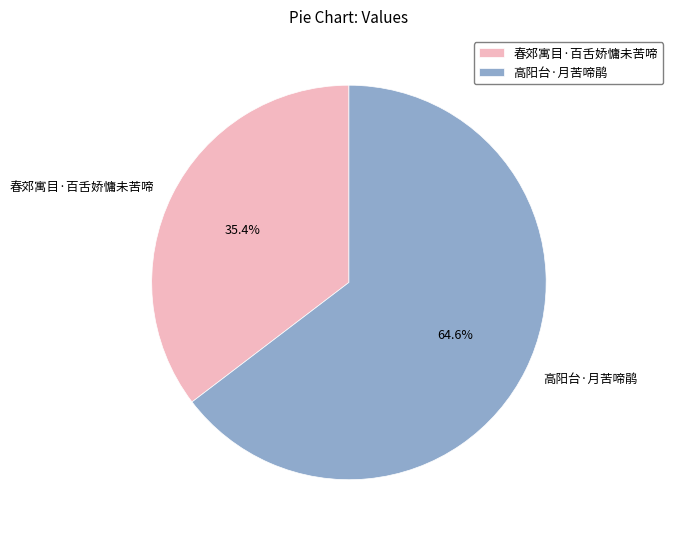

Between 春郊寓目·百舌娇慵未苦啼 and 高阳台·月苦啼鹃, which is larger?

高阳台·月苦啼鹃